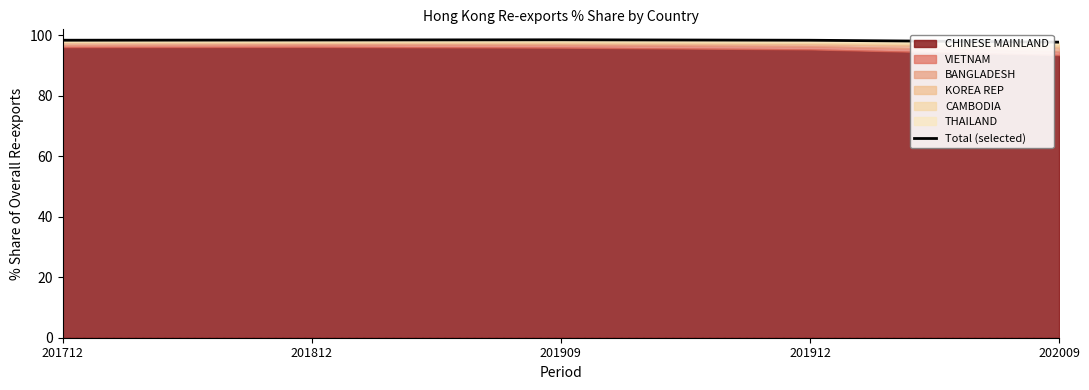

List the labels in order of value, largest first.

201909, 201812, 201712, 201912, 202009